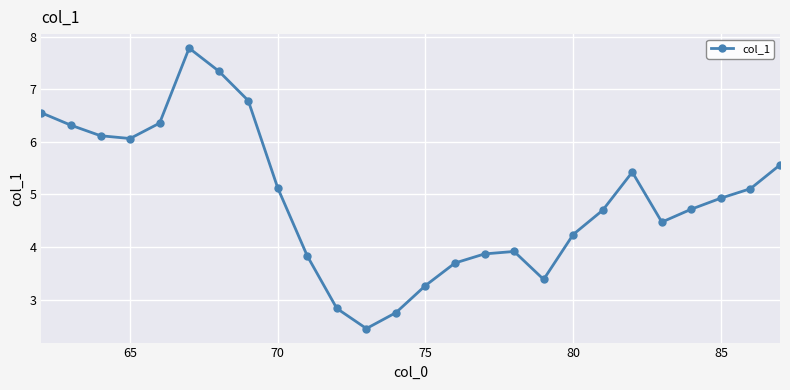

What is the value of the 22nd point from the left?

4.5